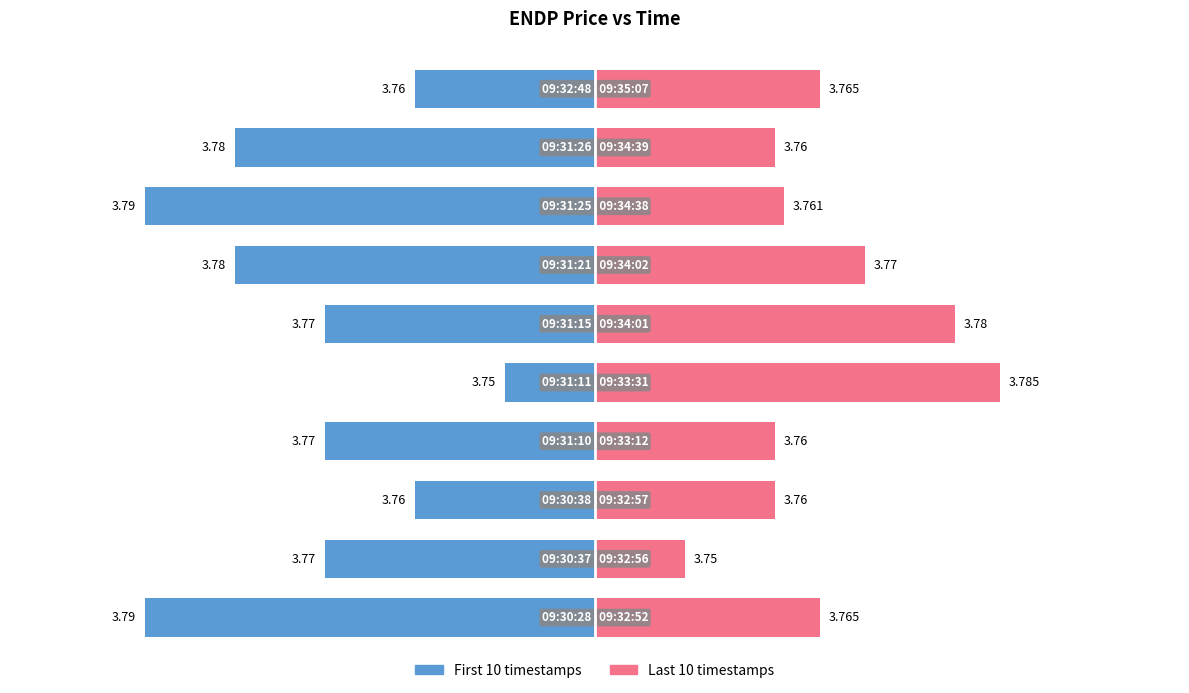

Which series has the widest spread of values?

First 10 timestamps